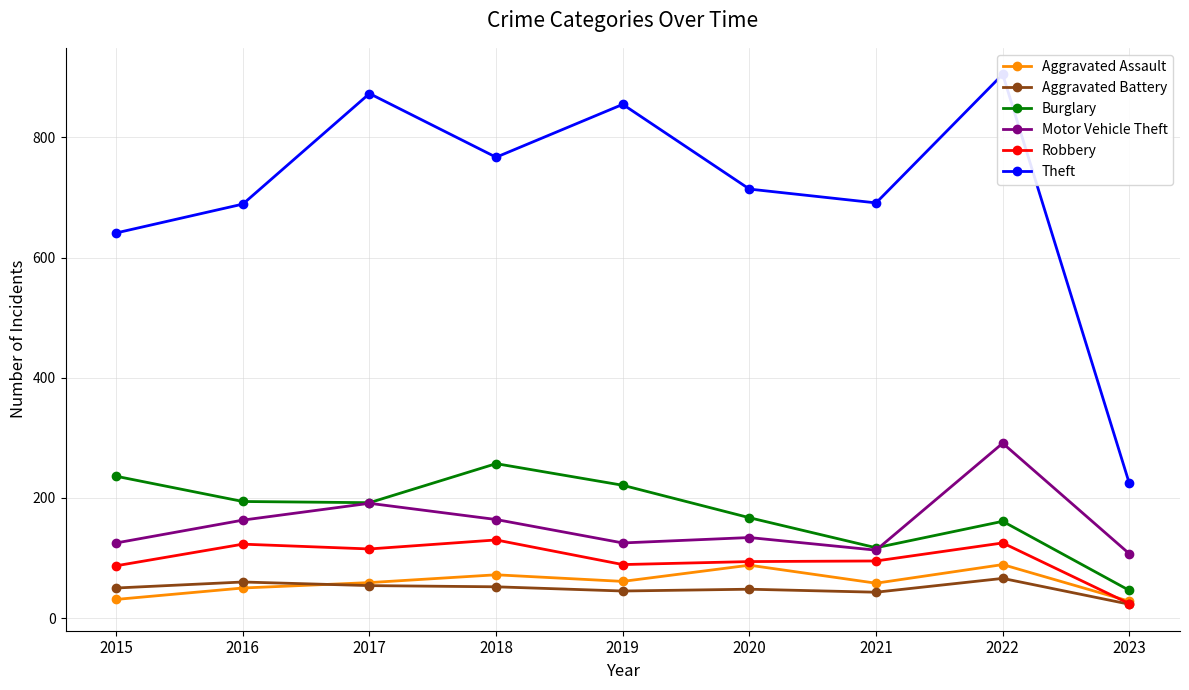

Which category has the highest value in the Aggravated Assault series?

2022